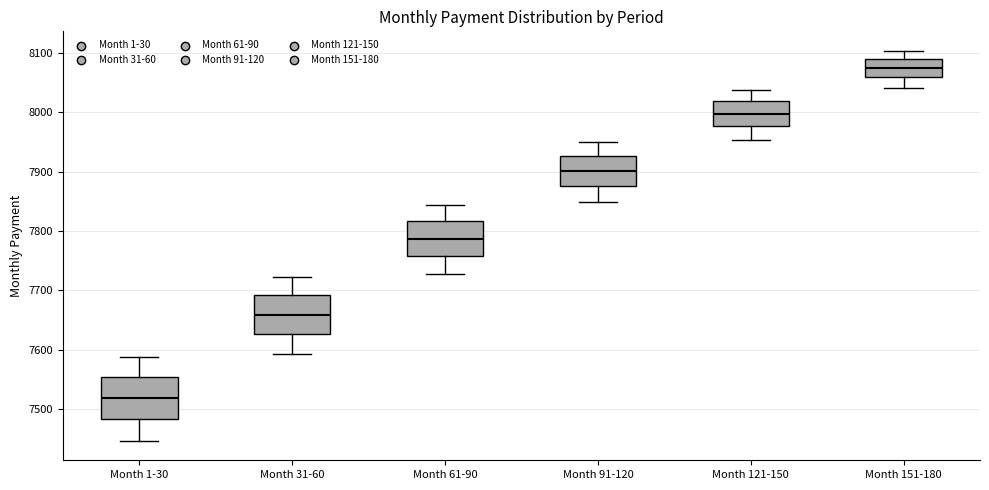

Where is the lower edge of the box for Month 121-150 on the y-axis? The values are not printed on the chart, so give them approximately, as read against the axis.

7980